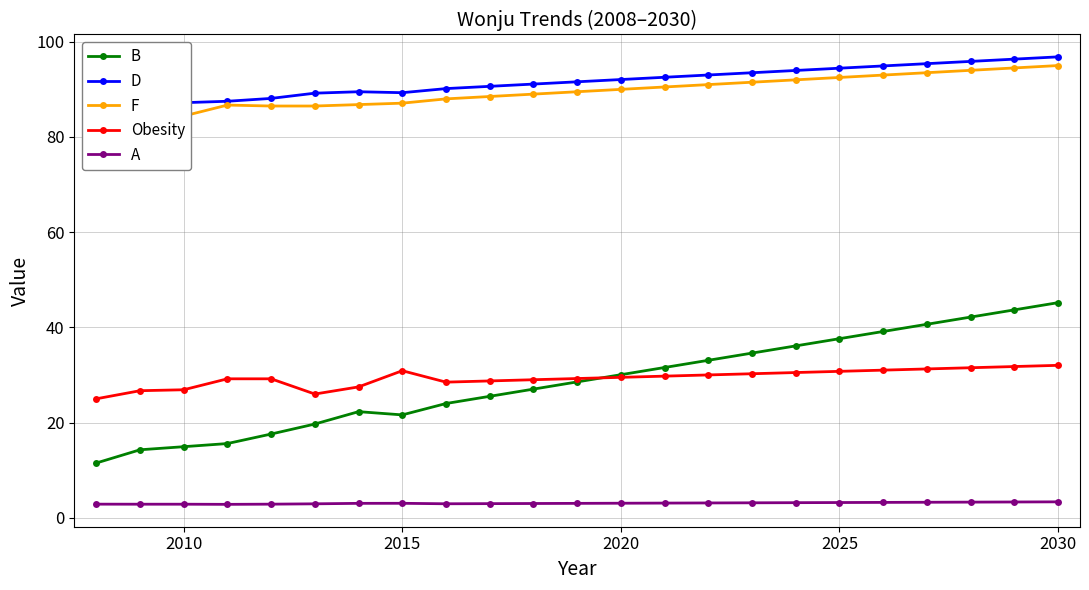

True or false: A and B intersect in this chart.

False